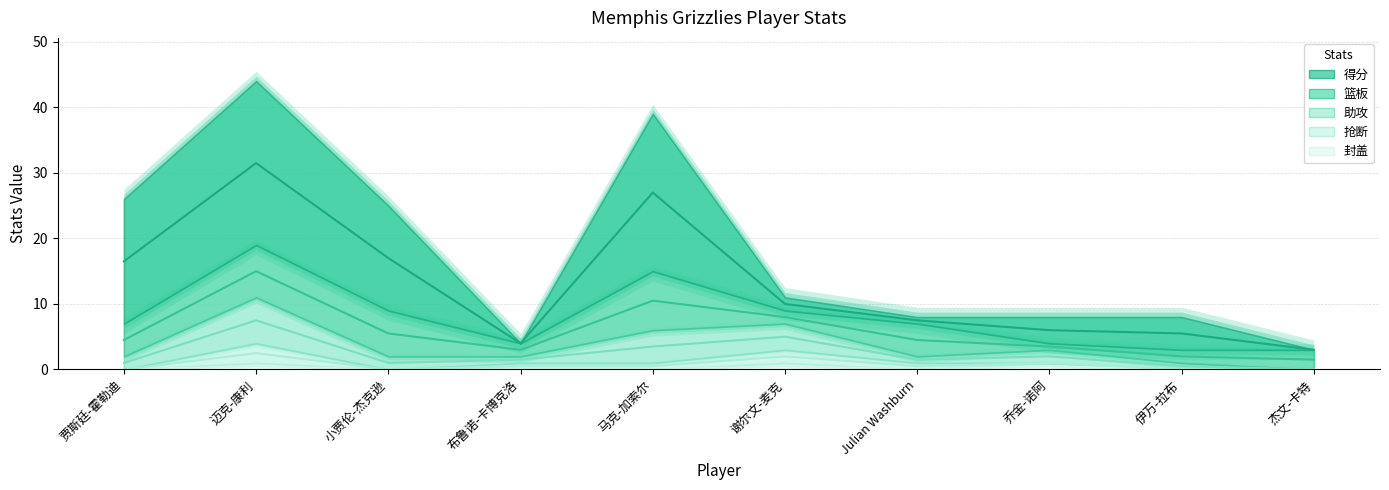

In 封盖, how many points are higher than both neighbors (excluding endpoints)?

3